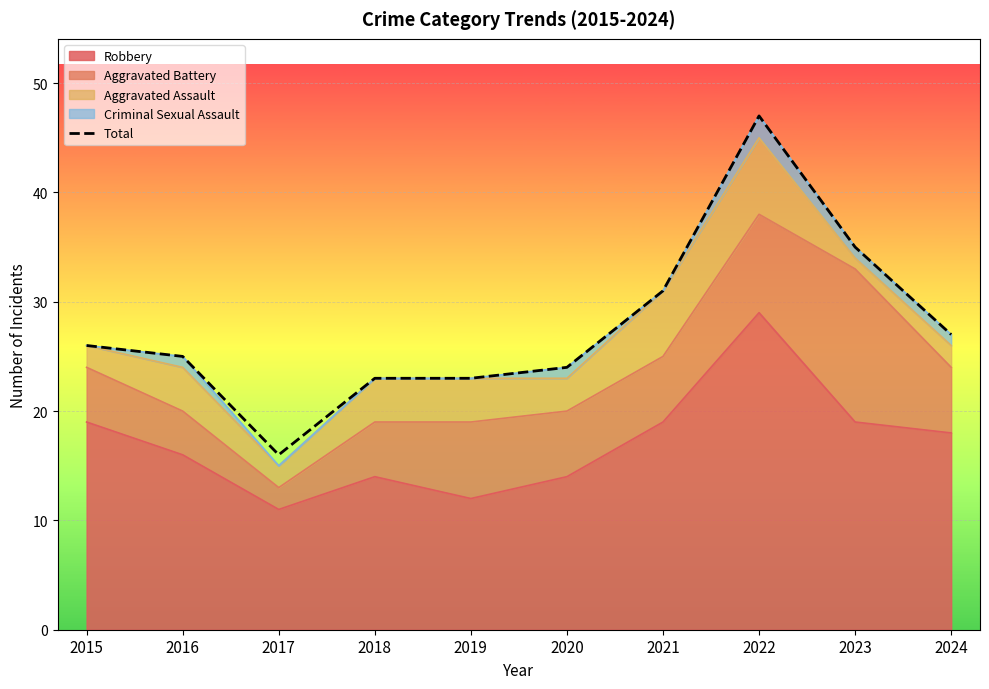

How many interior local peaks (higher than both neighbors) does the data have?

1